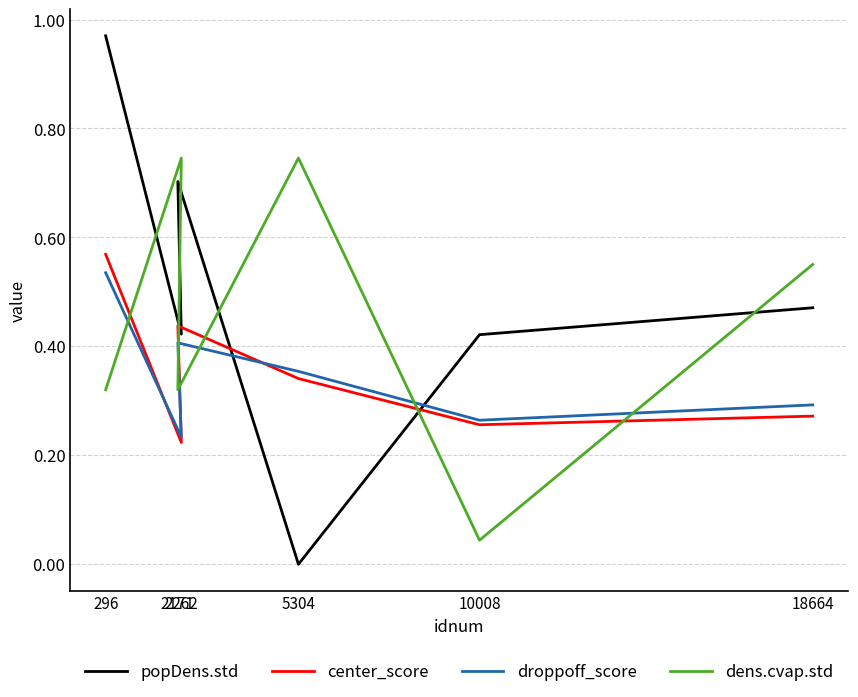

What position from the right is 2262?

5